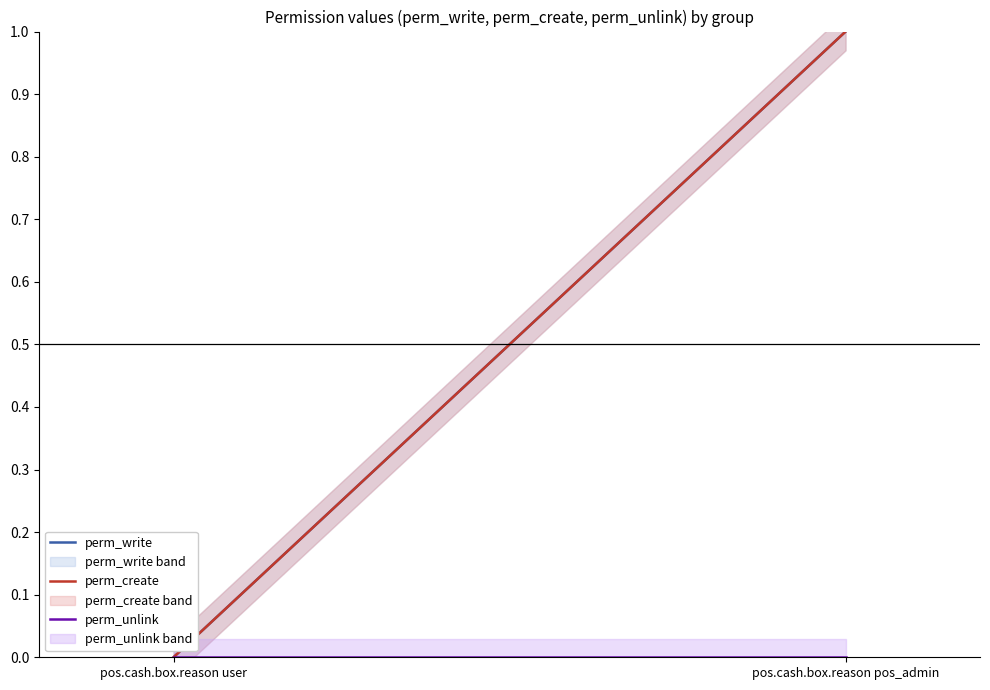

Where is perm_create nearest to the value 0?

pos.cash.box.reason user